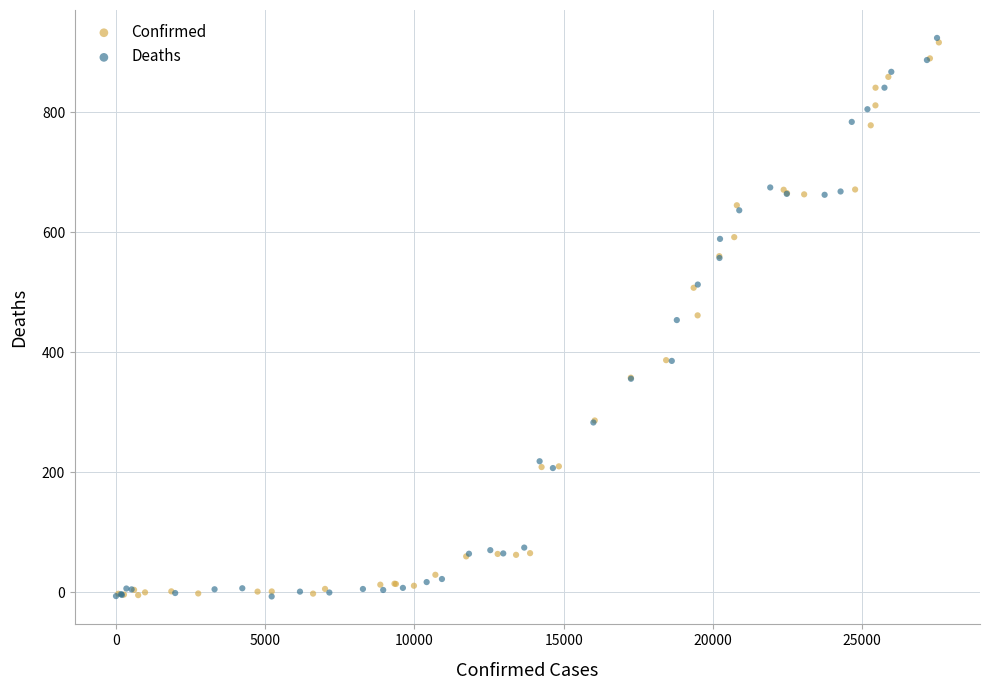

Which series has the largest Y range (max minus min)?

Deaths